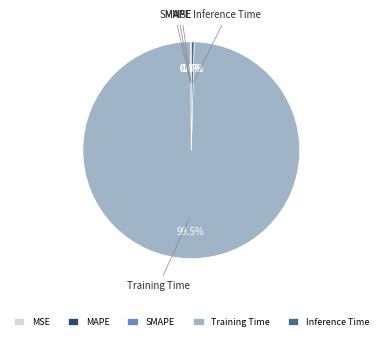

Is there a majority slice in this chart?

Yes